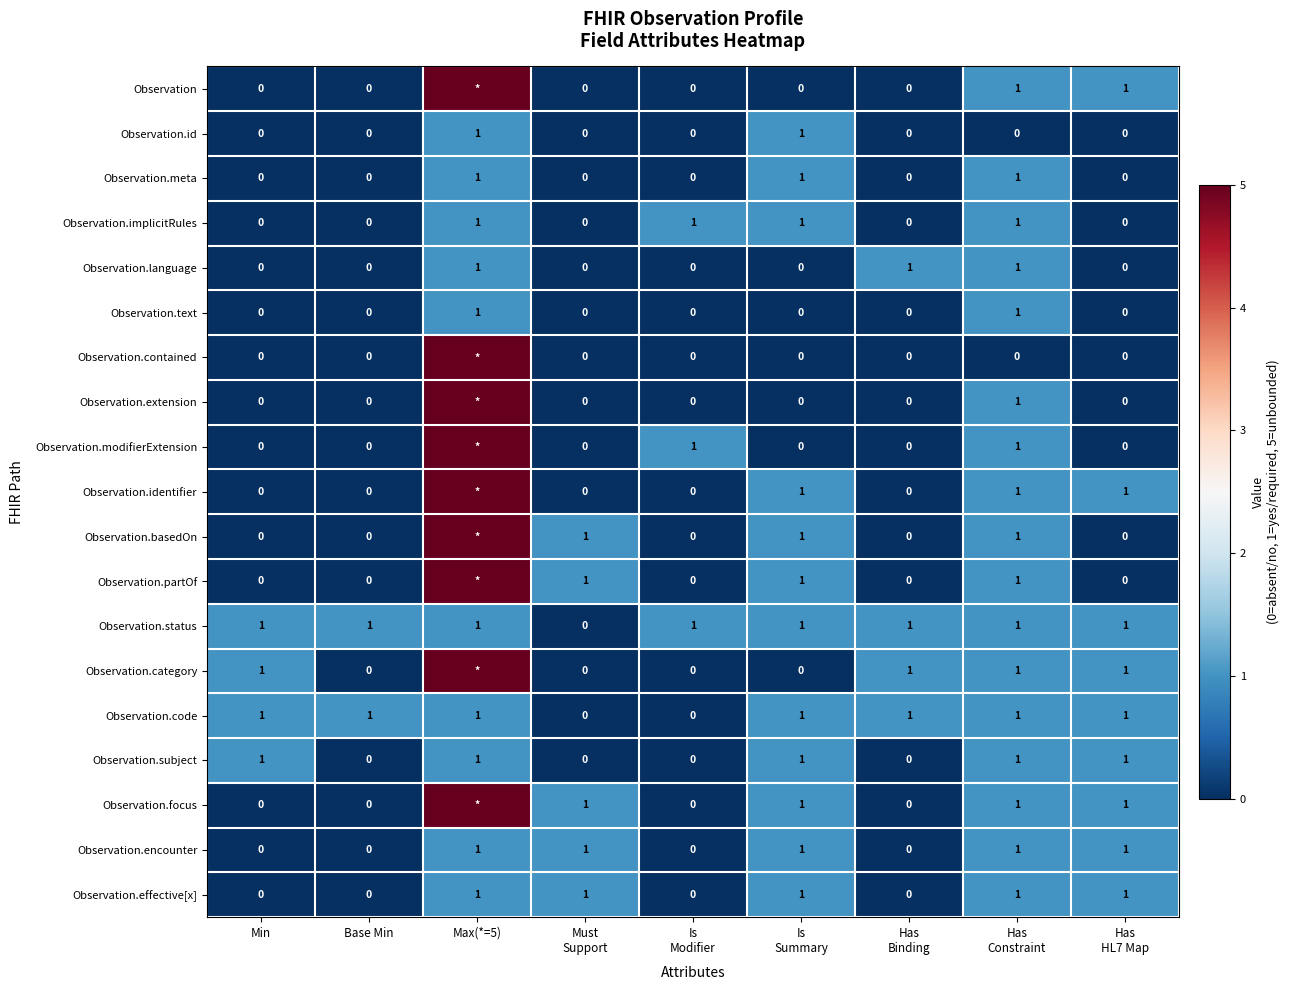

What is the total value across all series at Min?

4